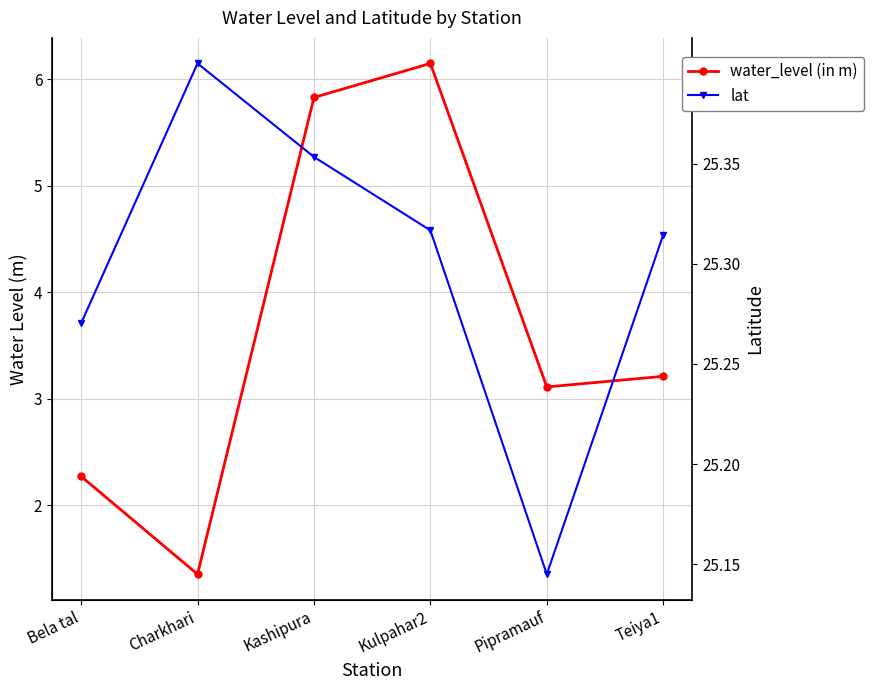

Count the lat values in the range 25 to 26.

6